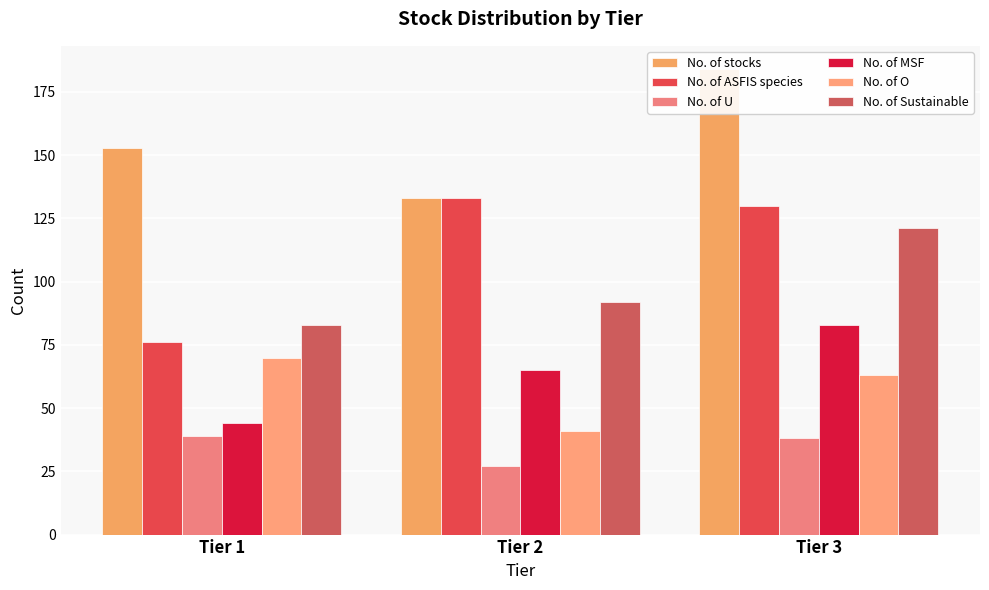

What is the average value of the No. of MSF series?

64